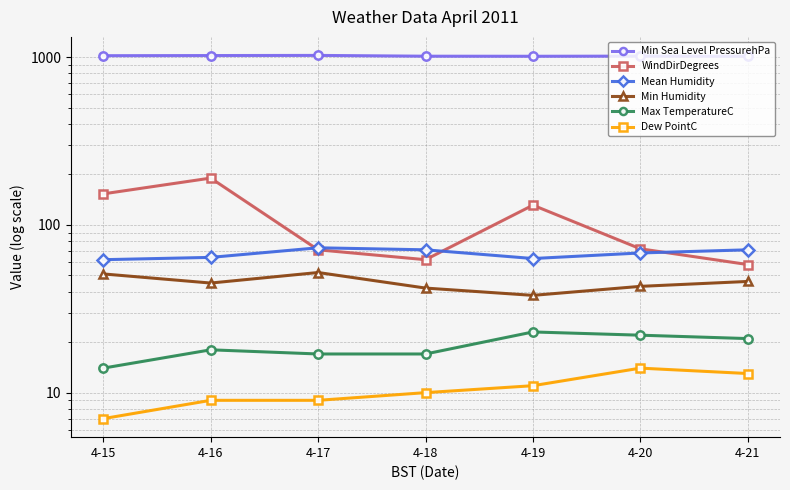

Is the value of Dew PointC at 4-19 greater than the value of Min Humidity at 4-15?

No